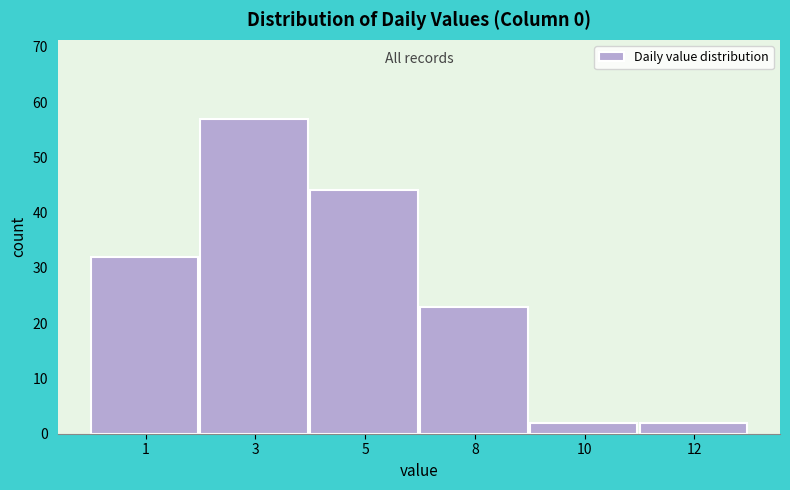

Reading left to right, extract all data points from this chart.

1=32	3=57	5=44	8=23	10=2	12=2